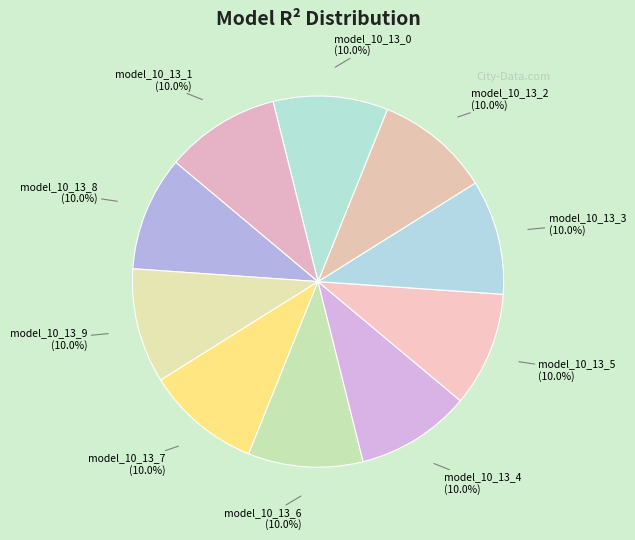

How many slices are in this pie chart?

10